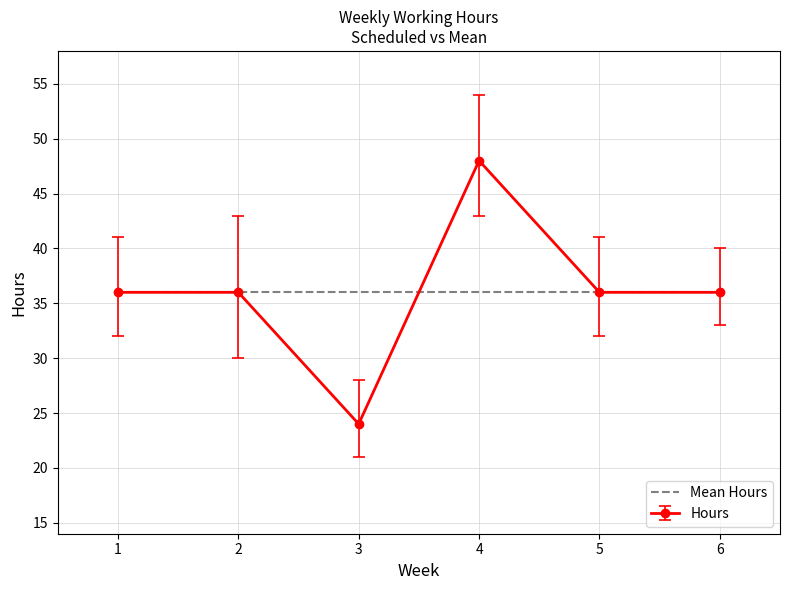

The Mean Hours series shows 7 at 1. True or false?

False